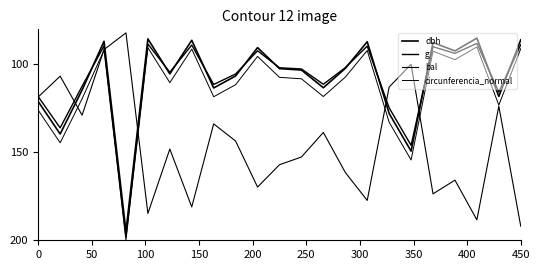

What is the average value of the g series?

108.6